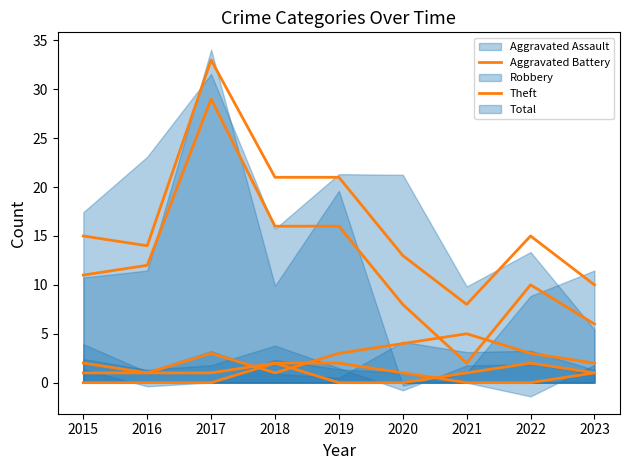

Reading right to left, transcribe all the data shown in this chart.

Aggravated Assault: 1	2	1	0	0	2	1	1	1
Aggravated Battery: 1	0	0	1	2	2	0	0	0
Robbery: 2	3	5	4	3	1	3	1	2
Theft: 6	10	2	8	16	16	29	12	11
Total: 10	15	8	13	21	21	33	14	15